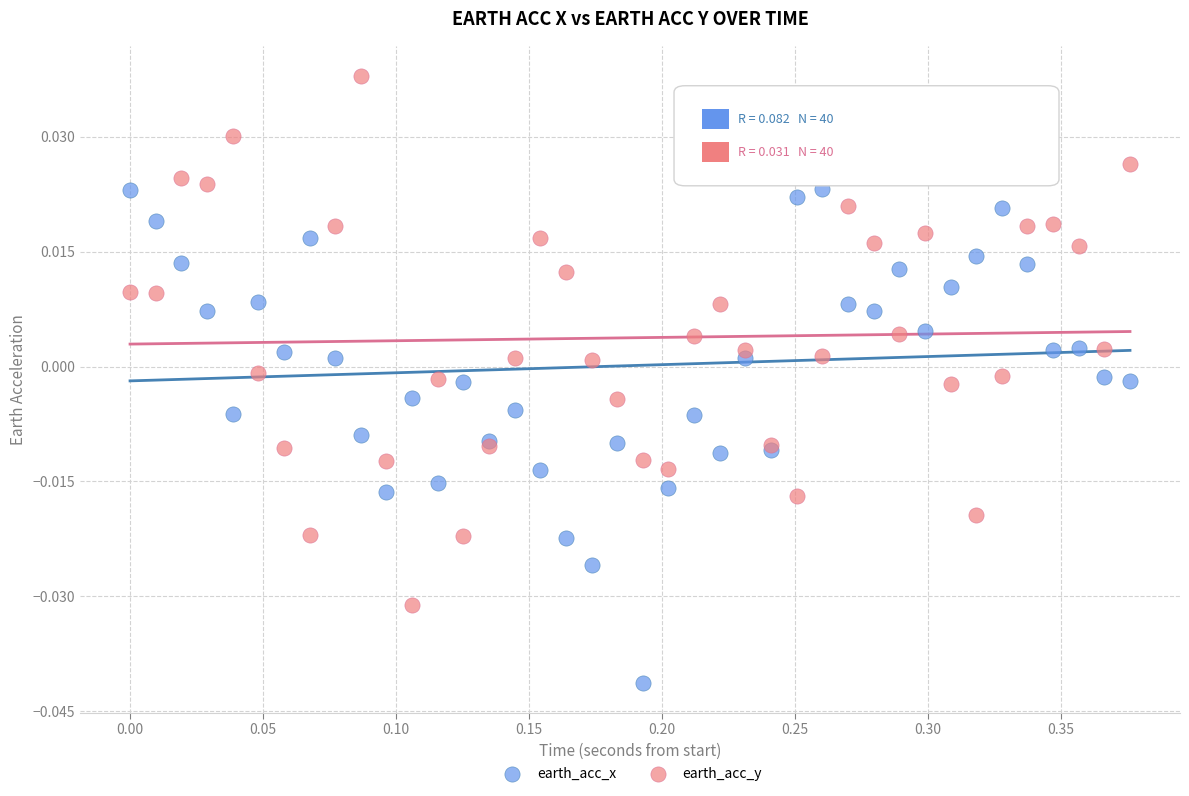

Which series contains the highest Y value?

earth_acc_y